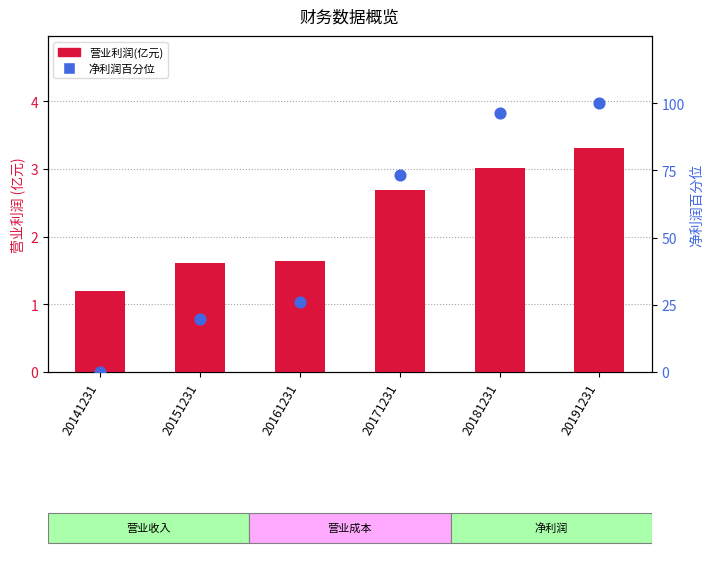

Which series contains the lowest Y value?

净利润百分位